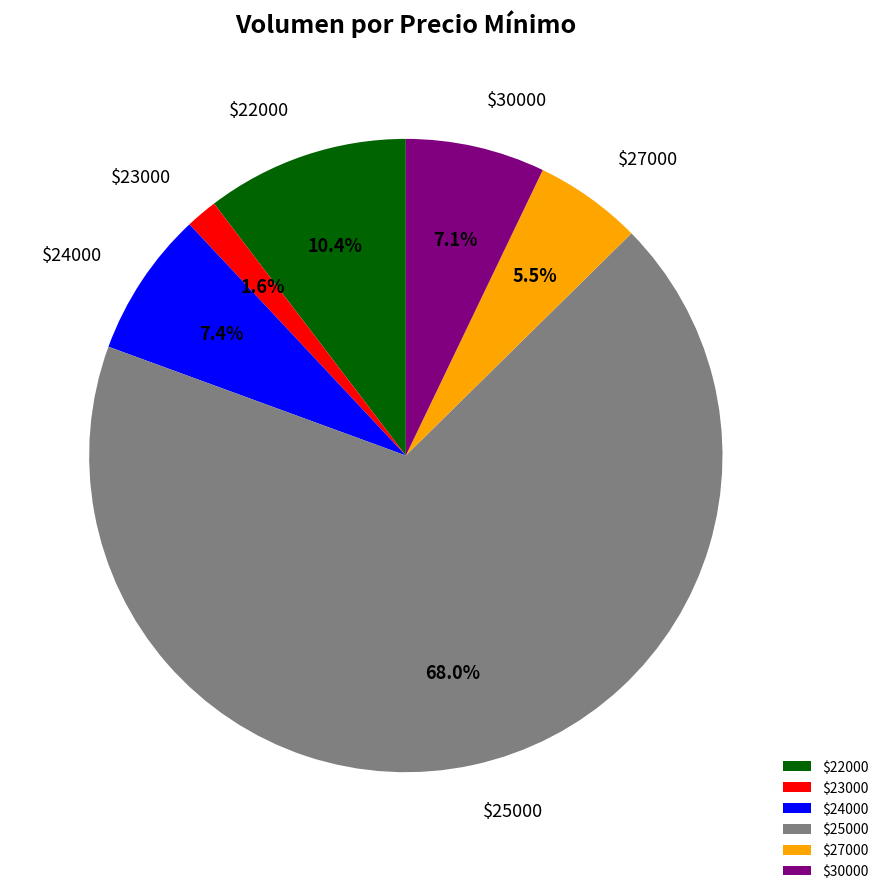

Does any single category account for the majority?

Yes